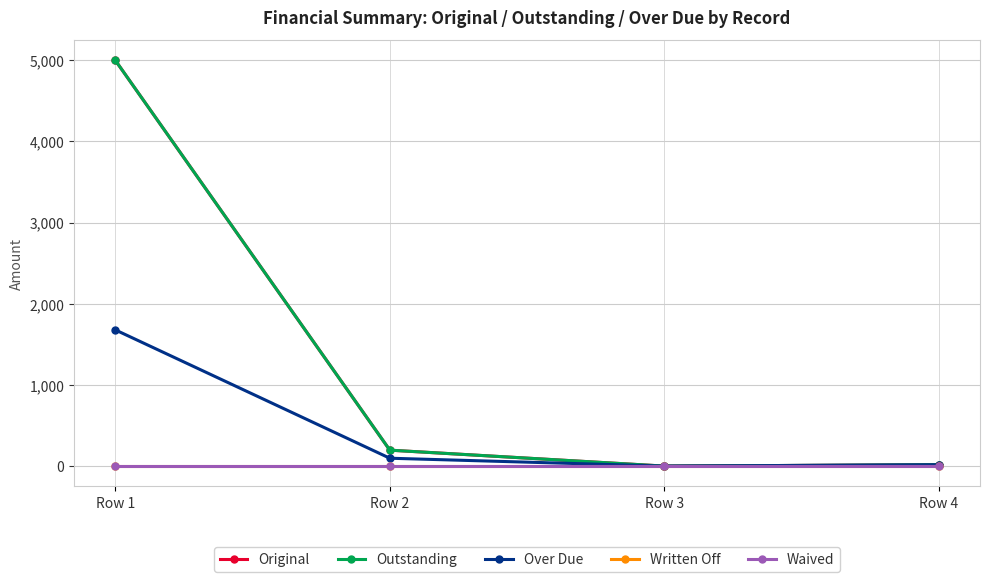

True or false: Over Due and Written Off cross at least once.

False